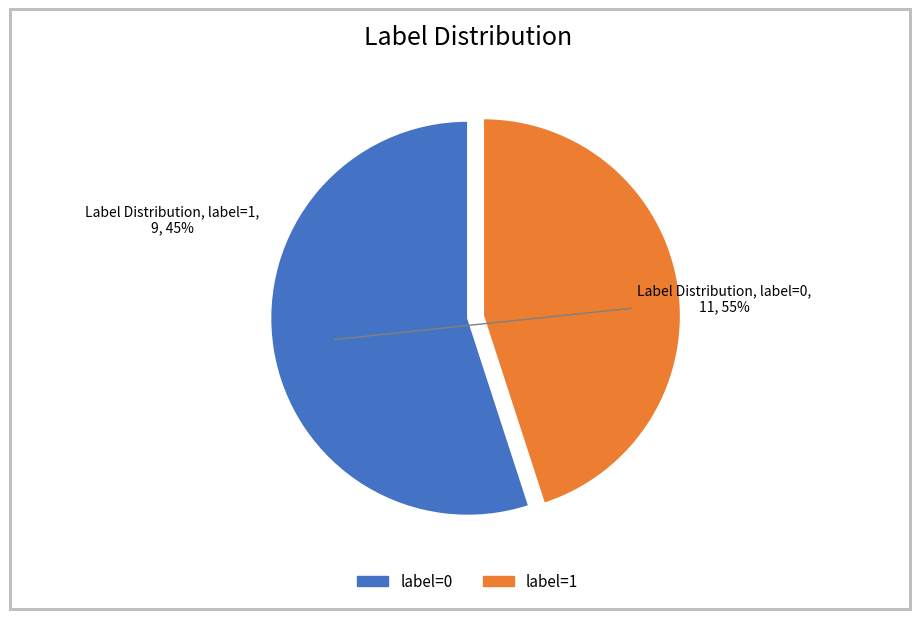

What is the ratio of the value at label=1 to the value at label=0?

0.8